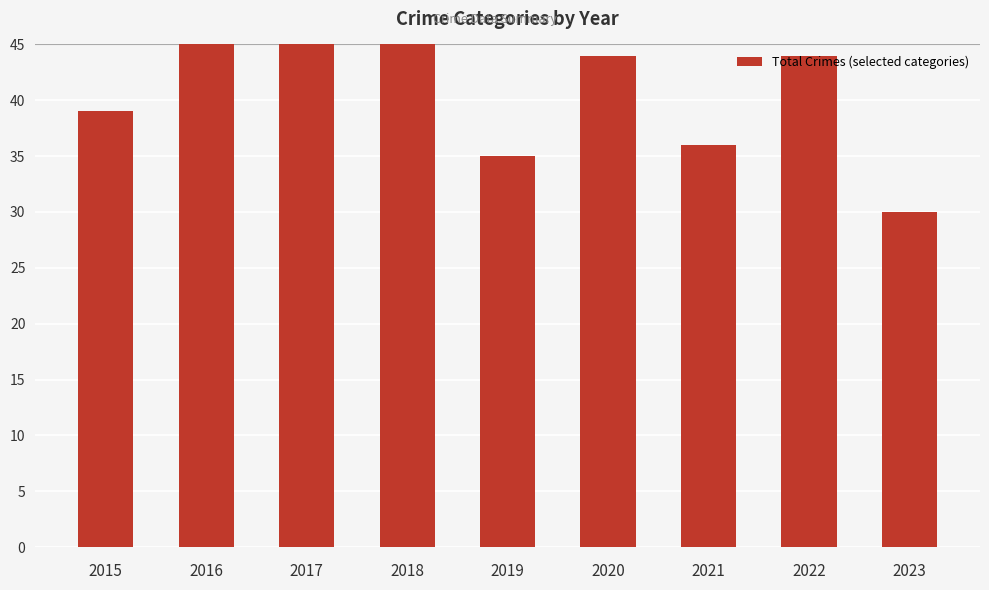

What is the difference between the maximum and second lowest values?

15